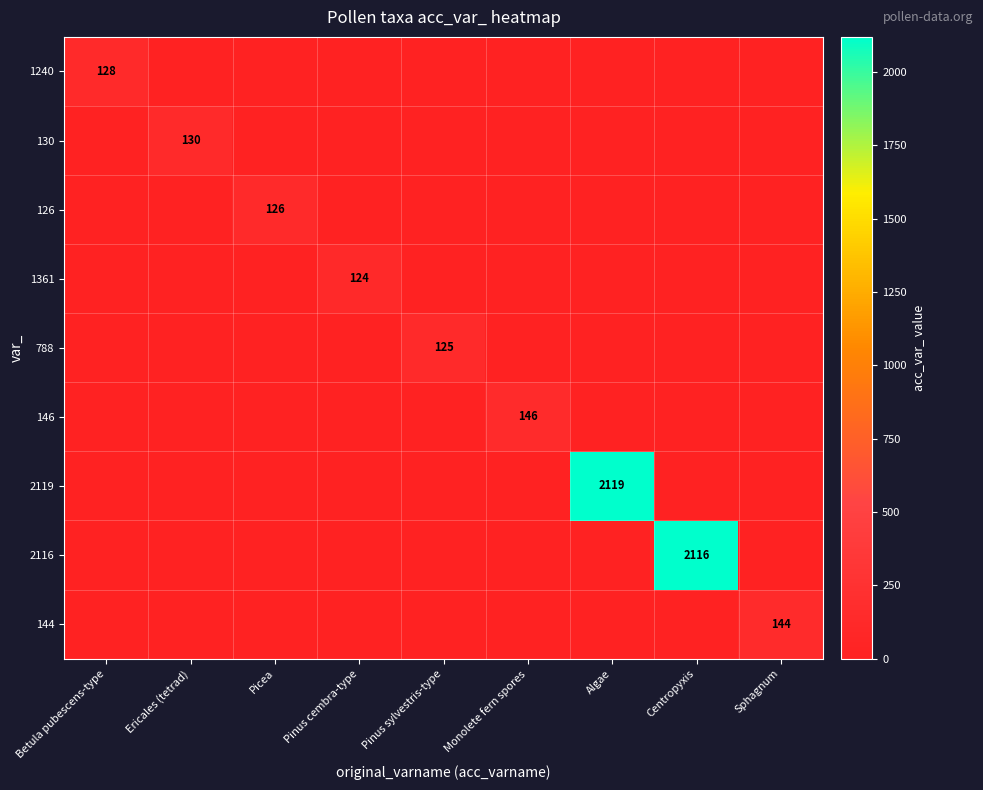

What is the maximum value for 126?

126